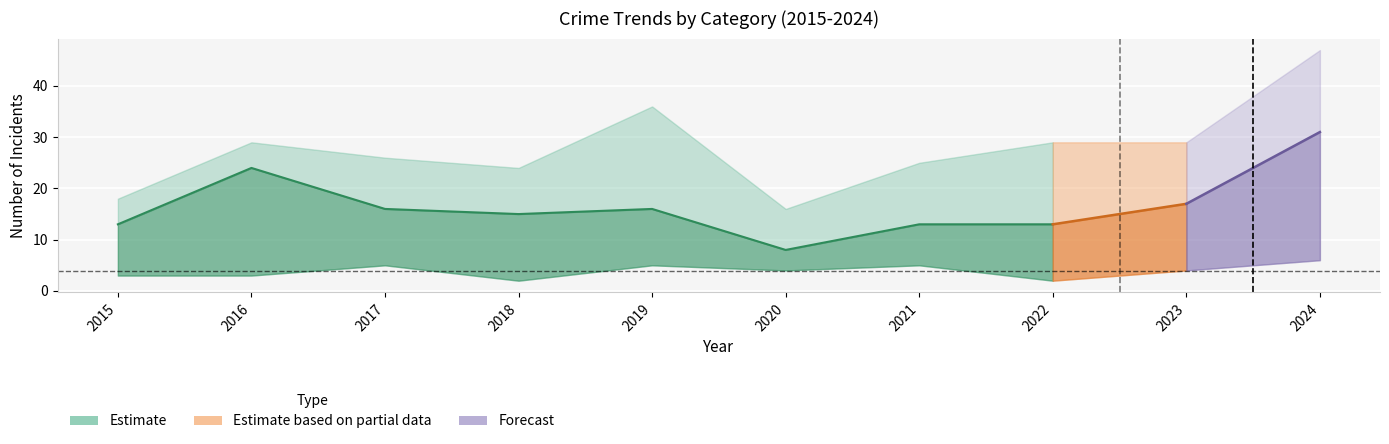

In Aggravated Assault, how many points are lower than both neighbors (excluding endpoints)?

3